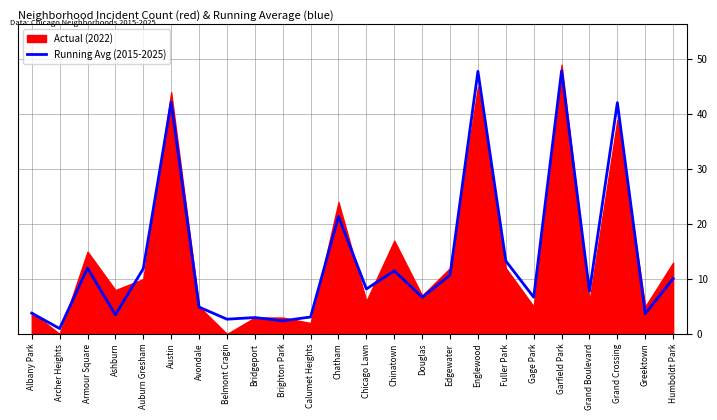

At which category does the chart reach its minimum across all series?

Archer Heights